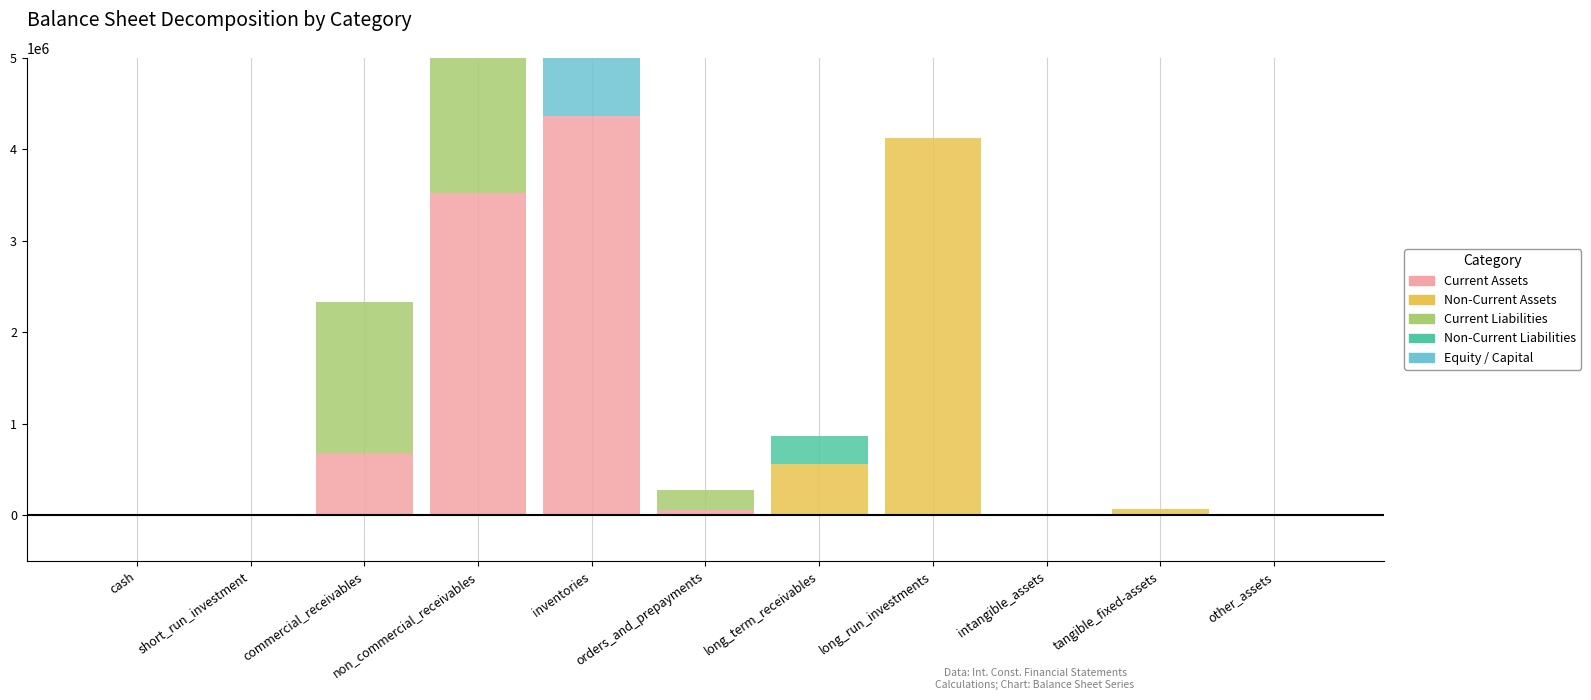

How many positive values does the Non-Current Assets series have?

5